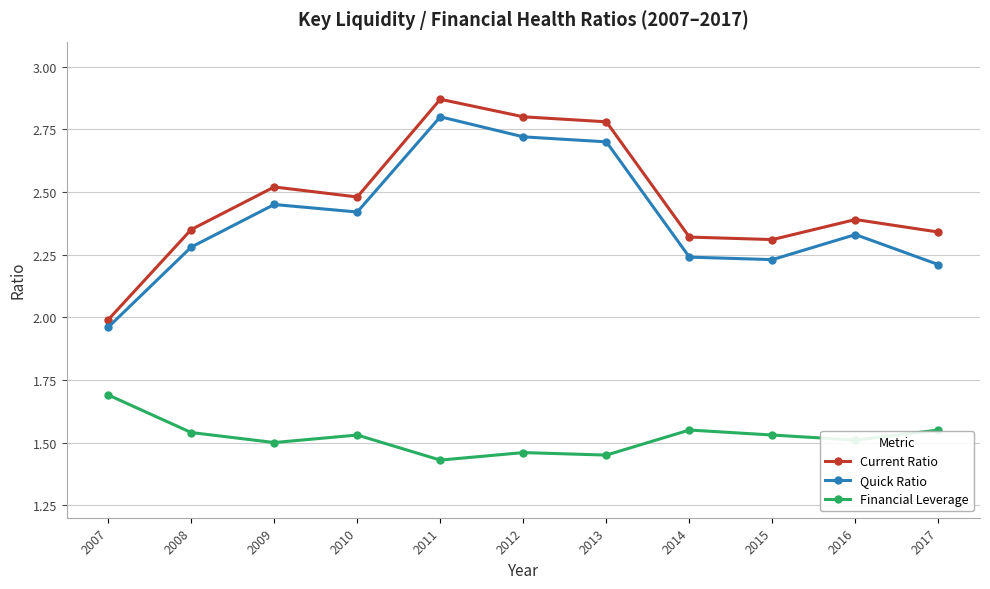

Does the chart have visible grid lines?

Yes